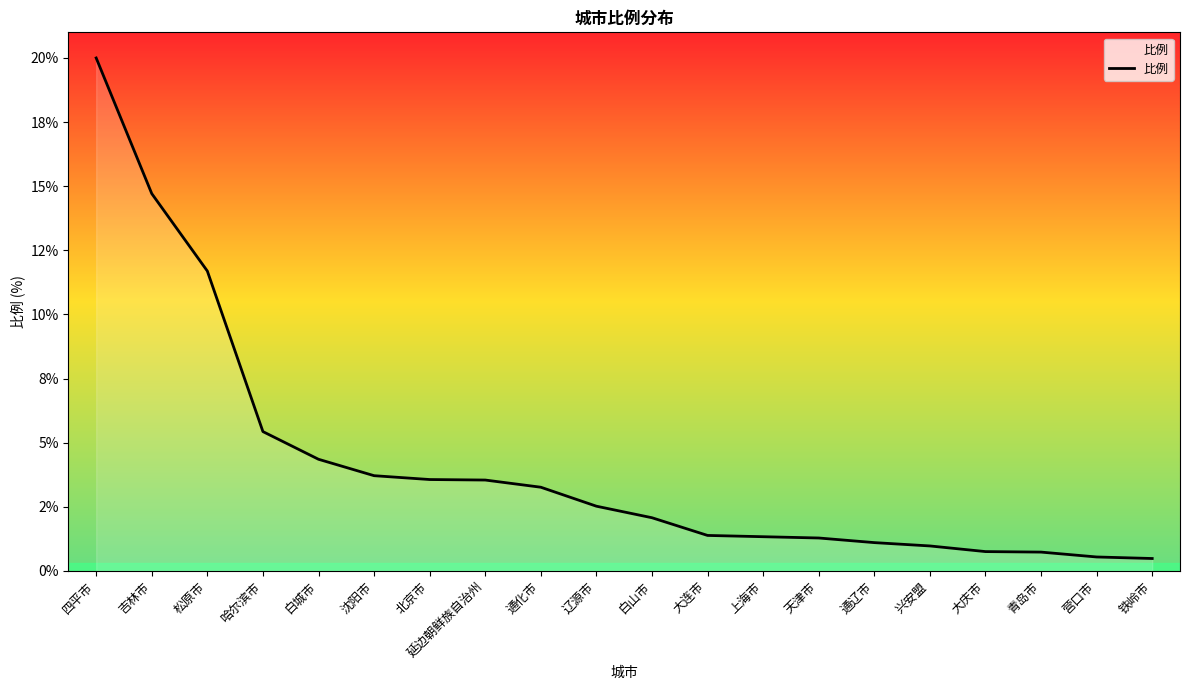

Rank the categories by value from lowest to highest.

铁岭市, 营口市, 青岛市, 大庆市, 兴安盟, 通辽市, 天津市, 上海市, 大连市, 白山市, 辽源市, 通化市, 延边朝鲜族自治州, 北京市, 沈阳市, 白城市, 哈尔滨市, 松原市, 吉林市, 四平市